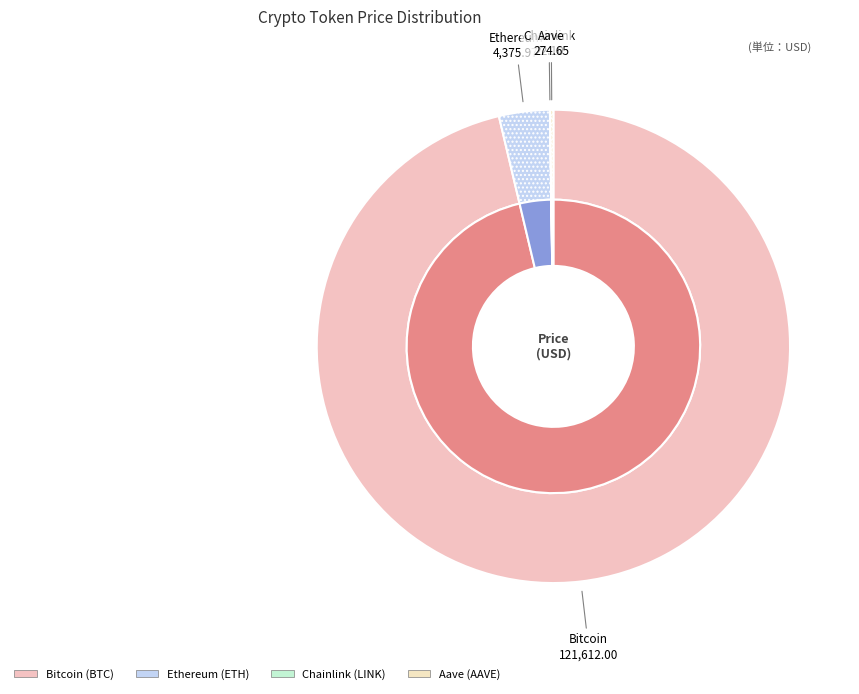

Does any single category account for the majority?

Yes